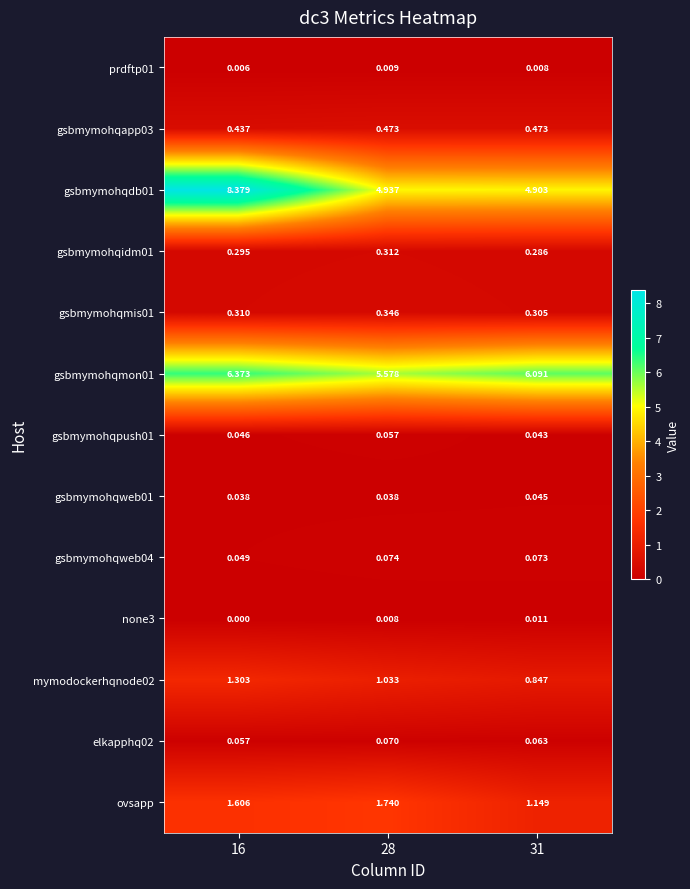

Reading left to right, what are all the values shown in this chart?

prdftp01: 16=0.0	28=0.0	31=0.0
gsbmymohqapp03: 16=0.4	28=0.5	31=0.5
gsbmymohqdb01: 16=8.4	28=4.9	31=4.9
gsbmymohqidm01: 16=0.3	28=0.3	31=0.3
gsbmymohqmis01: 16=0.3	28=0.3	31=0.3
gsbmymohqmon01: 16=6.4	28=5.6	31=6.1
gsbmymohqpush01: 16=0.0	28=0.1	31=0.0
gsbmymohqweb01: 16=0.0	28=0.0	31=0.0
gsbmymohqweb04: 16=0.0	28=0.1	31=0.1
none3: 16=0.0	28=0.0	31=0.0
mymodockerhqnode02: 16=1.3	28=1.0	31=0.8
elkapphq02: 16=0.1	28=0.1	31=0.1
ovsapp: 16=1.6	28=1.7	31=1.1